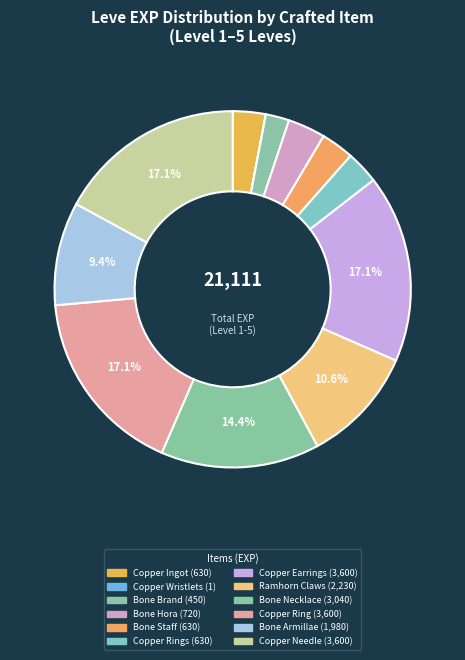

How many segments does this pie chart have?

12